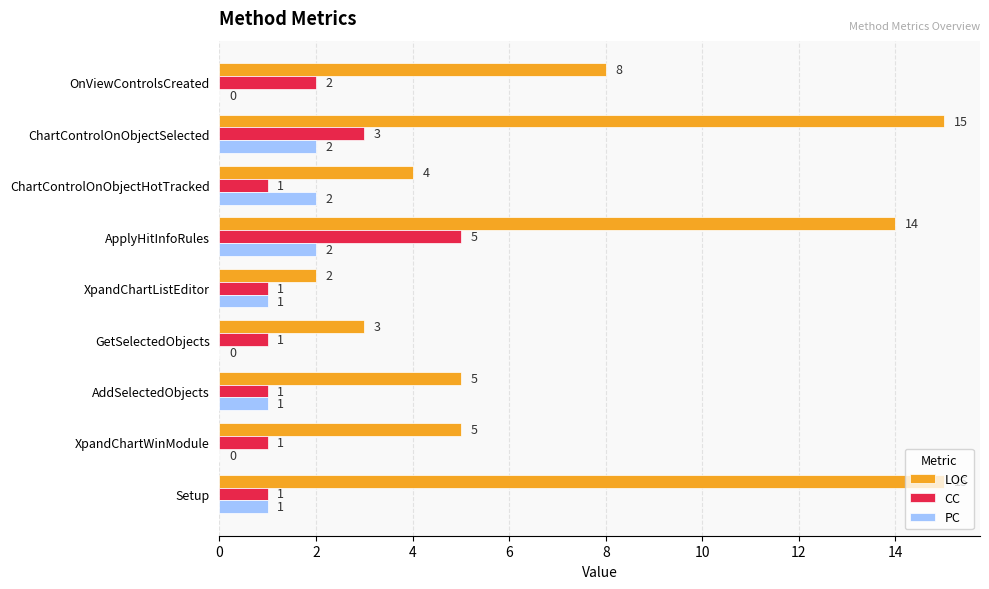

How many positive values does the PC series have?

6